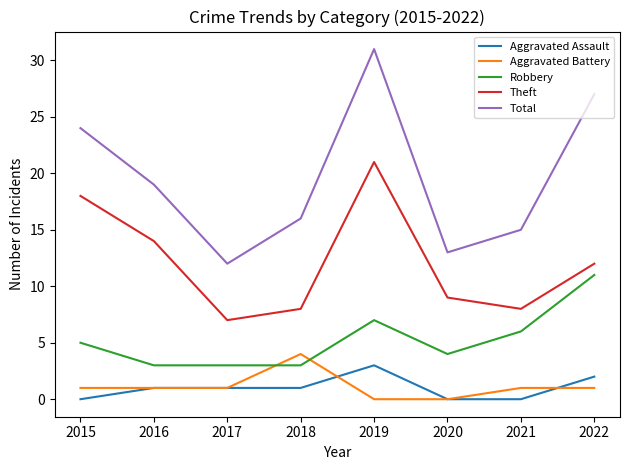

At which label does Theft reach its minimum?

2017